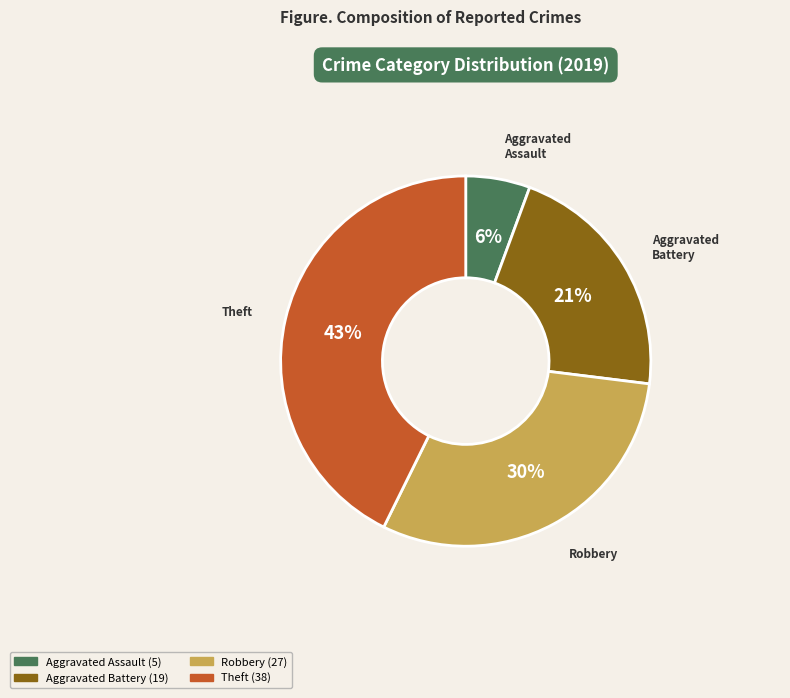

What percentage is the Aggravated Battery slice, to the nearest percent?

21%